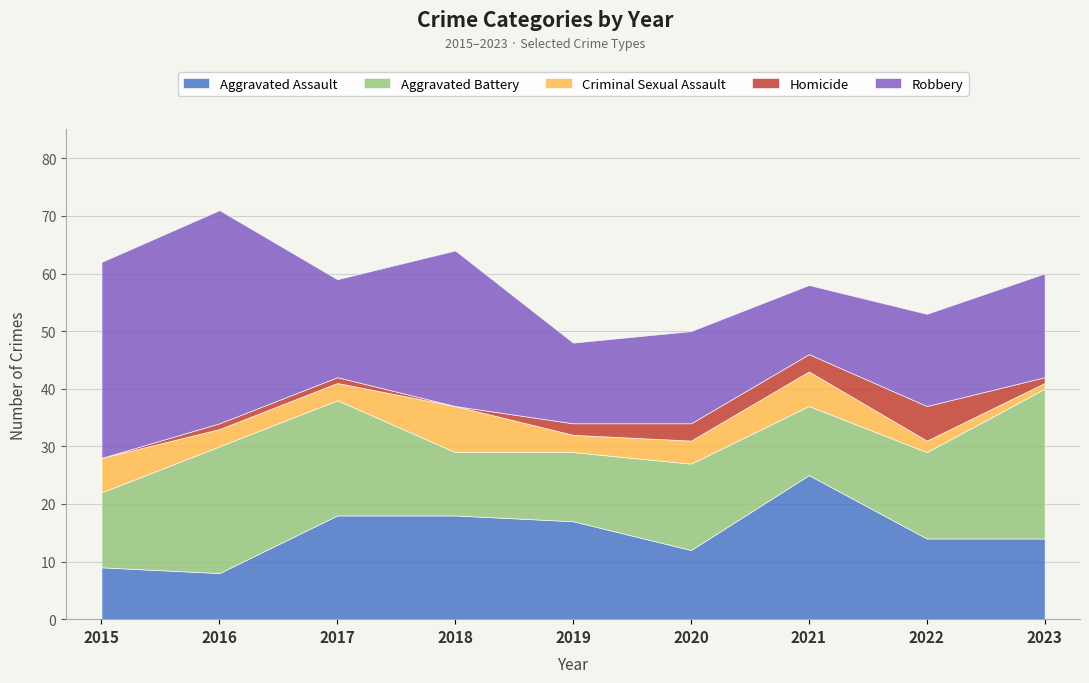

At 2016, list the series in order from smallest to largest.

Homicide, Criminal Sexual Assault, Aggravated Assault, Aggravated Battery, Robbery